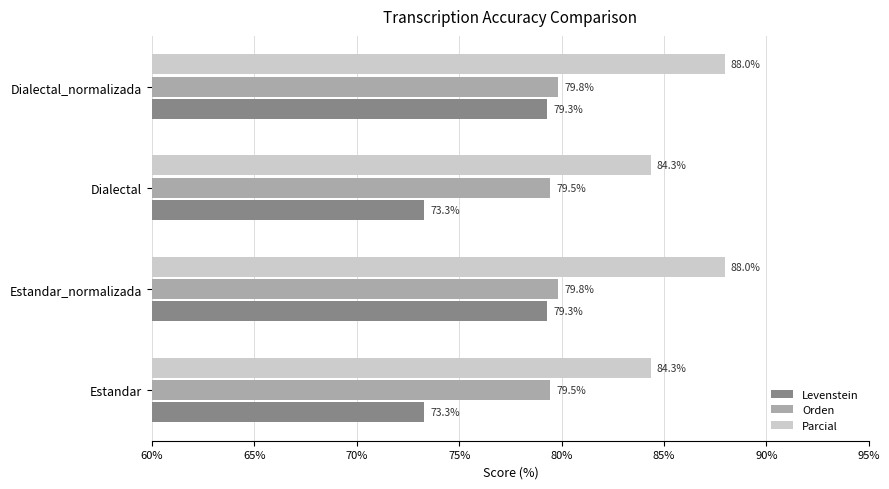

What is the maximum value shown in the chart?

88.0